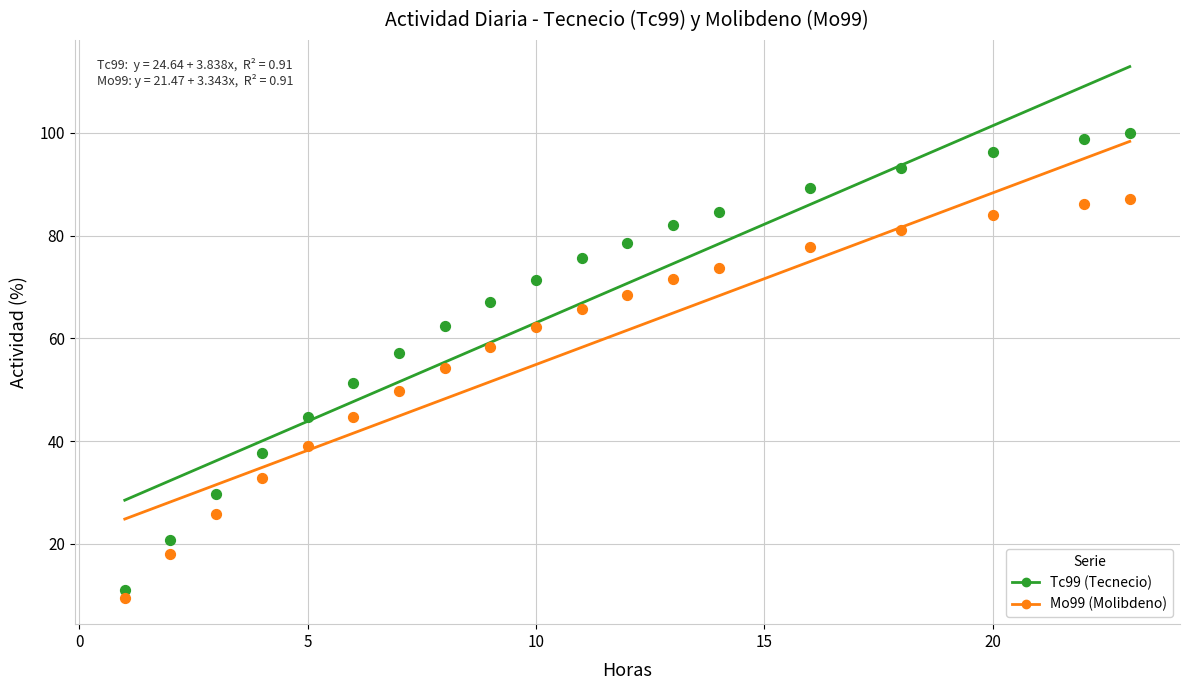

Is the value of Tc99 at 13 greater than the value of Mo99_activity at 20?

No